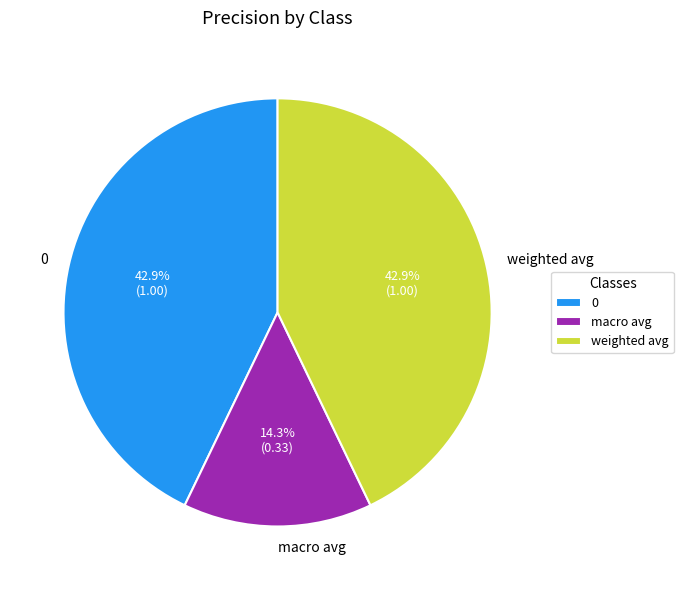

Is there a majority slice in this chart?

No